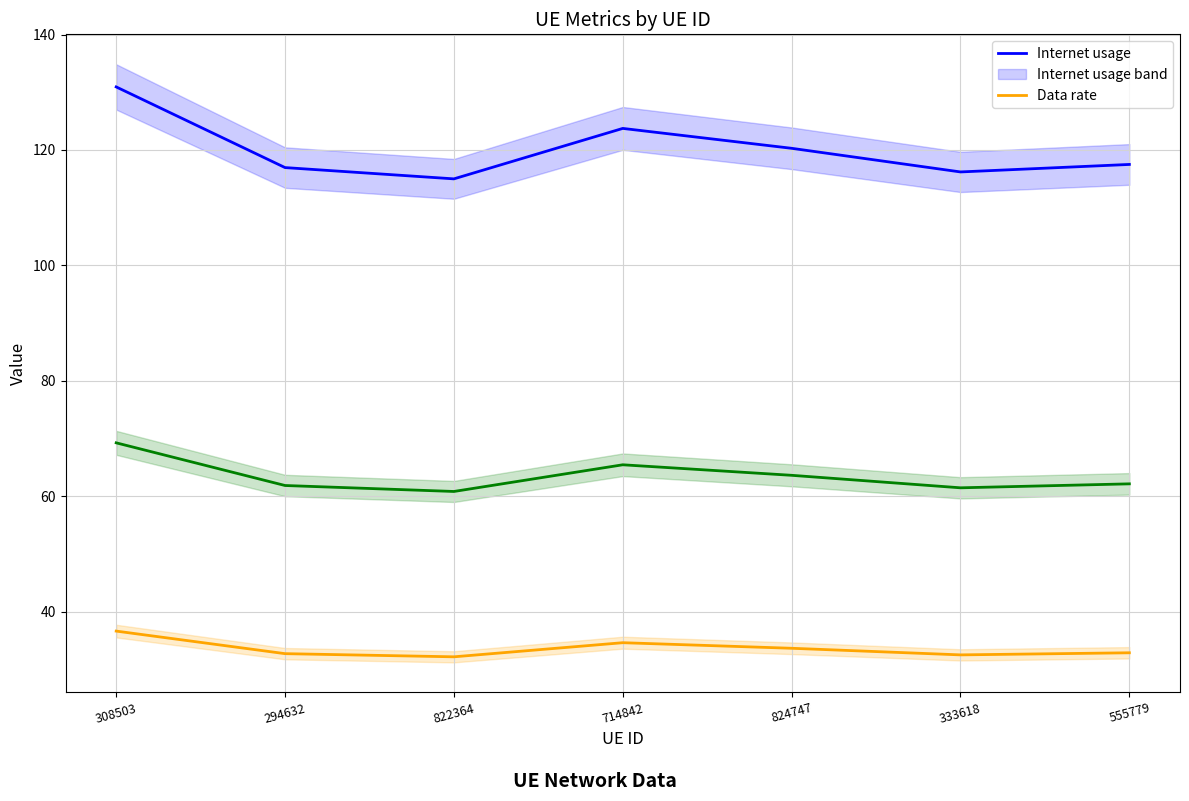

At which category is the sum across all series the highest?

308503